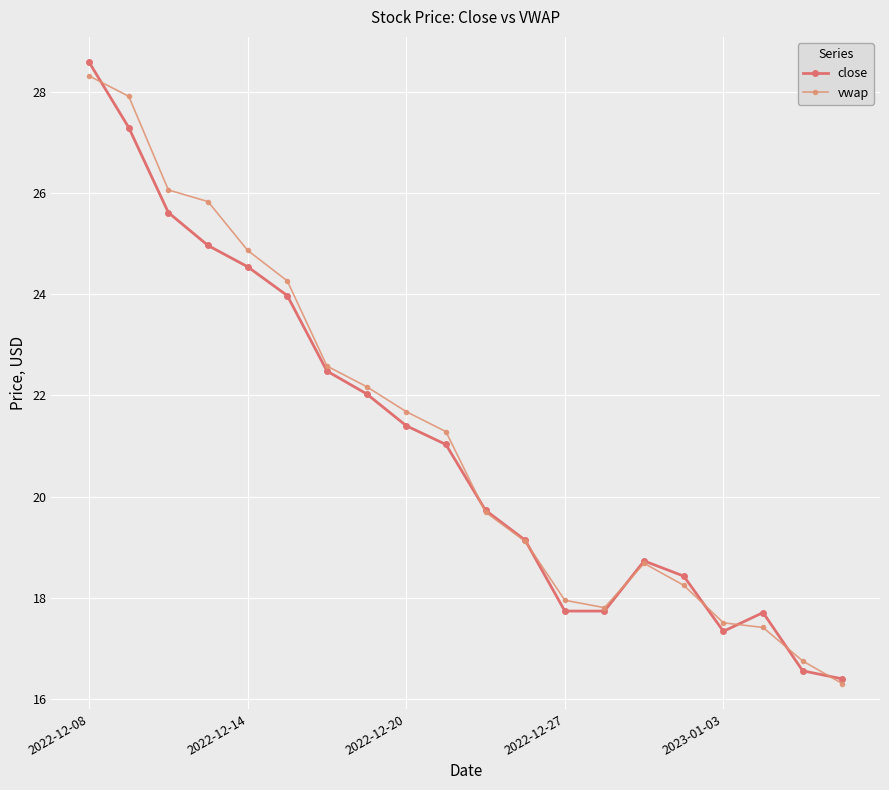

Reading left to right, extract all data points from this chart.

close: 28.6	27.3	25.6	25.0	24.5	24.0	22.5	22.0	21.4	21.0	19.7	19.1	17.7	17.7	18.7	18.4	17.3	17.7	16.6	16.4
vwap: 28.3	27.9	26.1	25.8	24.9	24.3	22.6	22.2	21.7	21.3	19.7	19.1	18.0	17.8	18.7	18.2	17.5	17.4	16.8	16.3